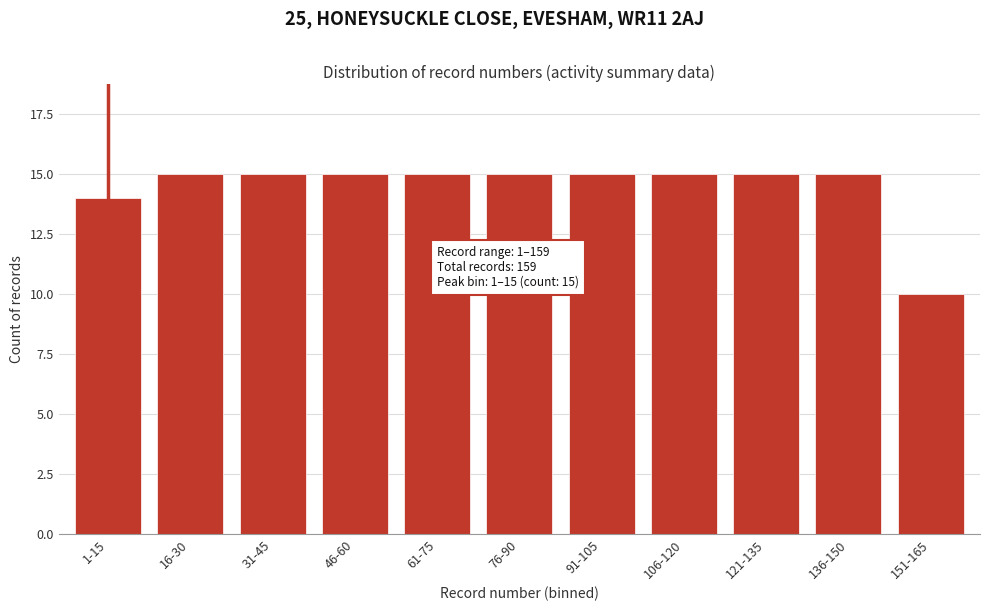

Reading right to left, transcribe all the data shown in this chart.

151-165=10	136-150=15	121-135=15	106-120=15	91-105=15	76-90=15	61-75=15	46-60=15	31-45=15	16-30=15	1-15=14